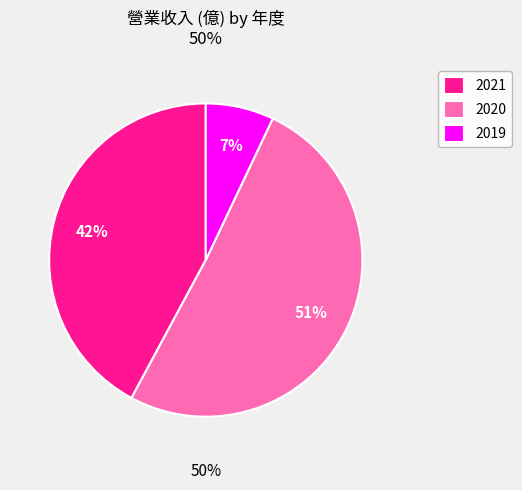

The 2020 slice represents 51% of the pie. True or false?

True